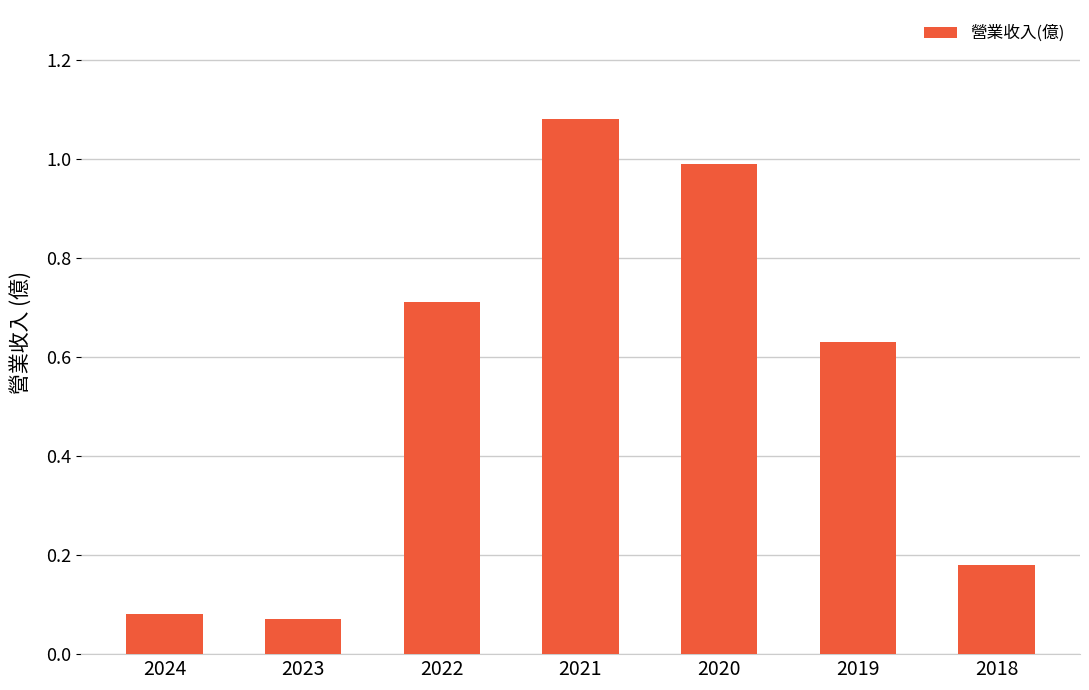

At which category does the chart reach its peak across all series?

2021